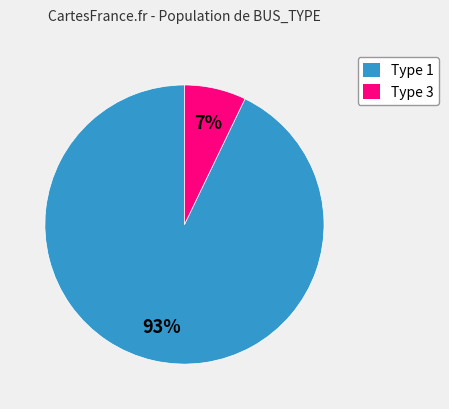

To the nearest percent, what is the average slice percentage?

50%